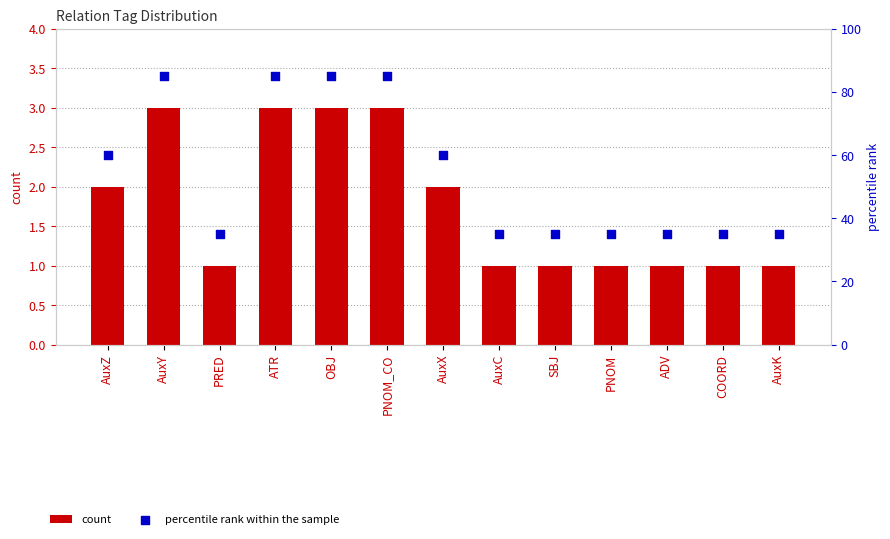

Which series has the largest Y range (max minus min)?

percentile rank within the sample